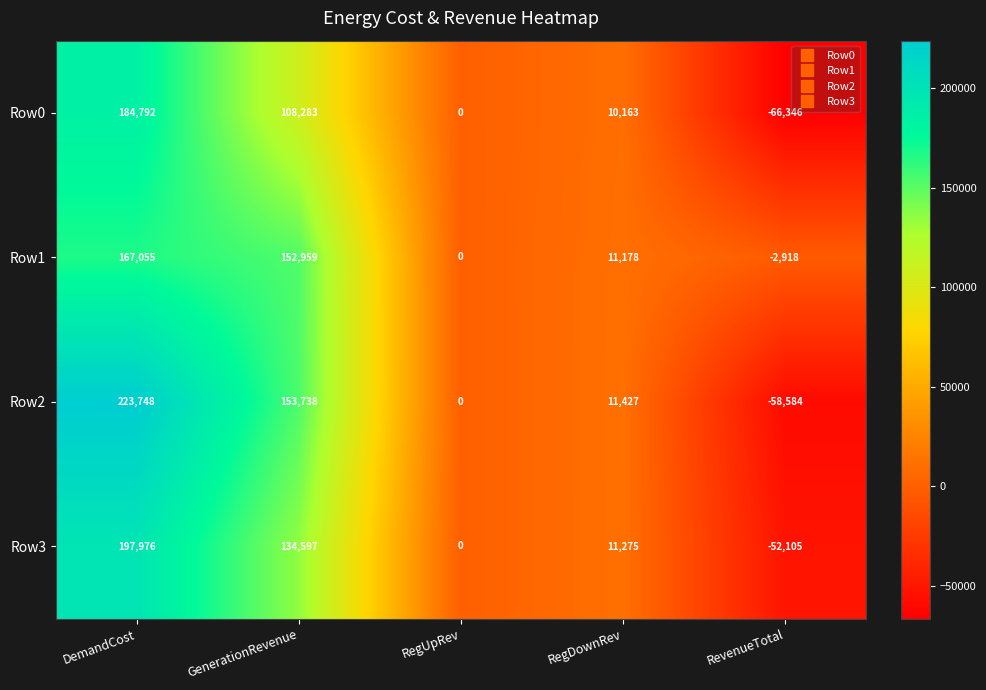

Which series has the largest range (max minus min)?

Row2